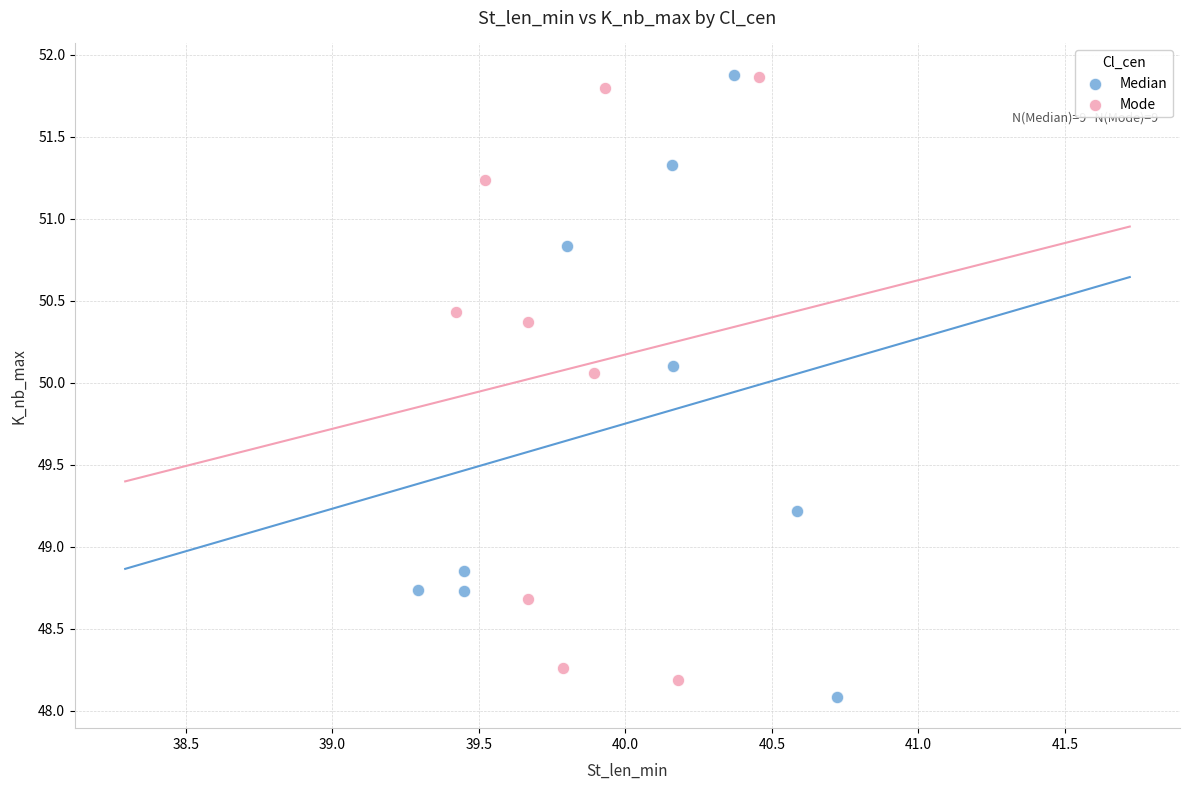

Which series contains the lowest Y value?

Median